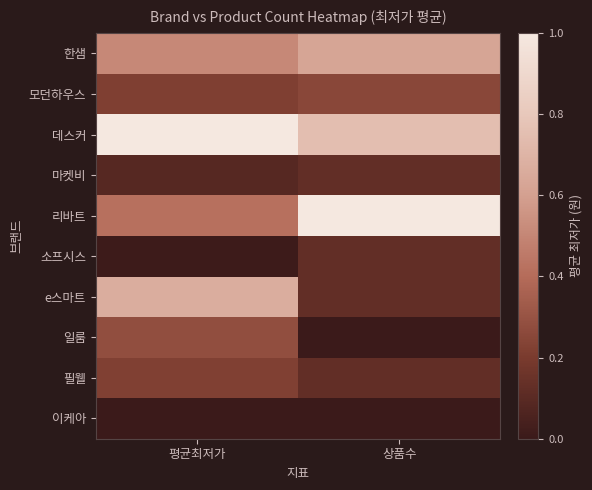

Between 평균최저가 and 상품수, which is larger?

상품수